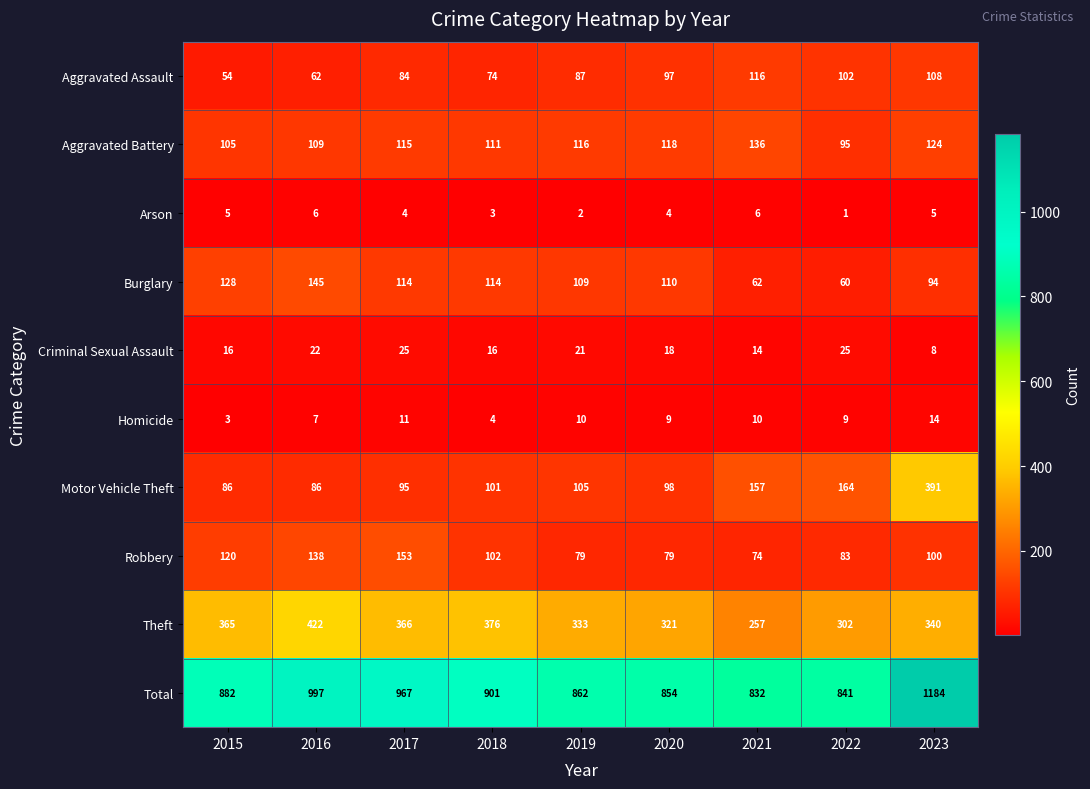

At which category is the sum across all series the highest?

2023